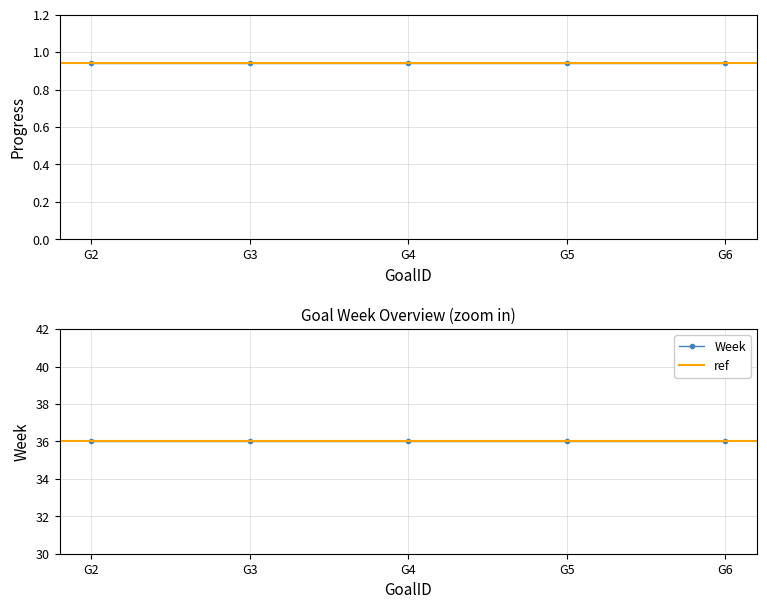

Reading right to left, extract all data points from this chart.

Progress: 0.9	0.9	0.9	0.9	0.9
Week: 36.0	36.0	36.0	36.0	36.0